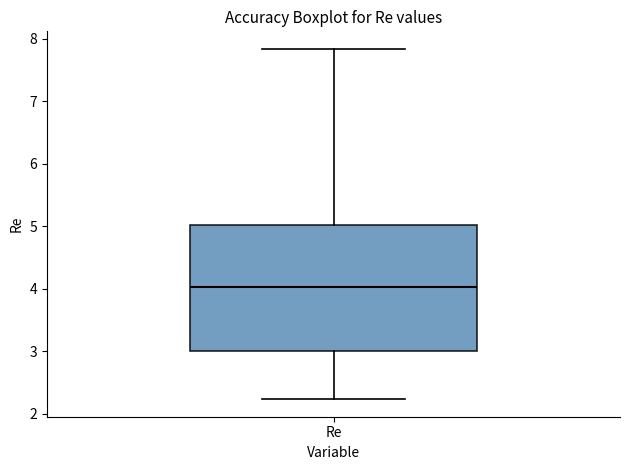

Transcribe this box plot: give where the median line is, the range the box spans, and where the two whiskers end, as read against the y-axis. The values are not printed on the chart, so give them approximately, as read against the axis.

median 4.0, box 3.0 to 5.0, whiskers 2.2 to 7.8